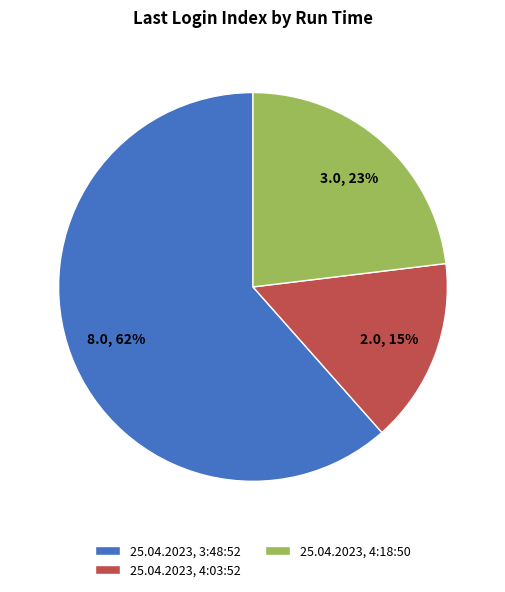

Does any single category account for the majority?

Yes